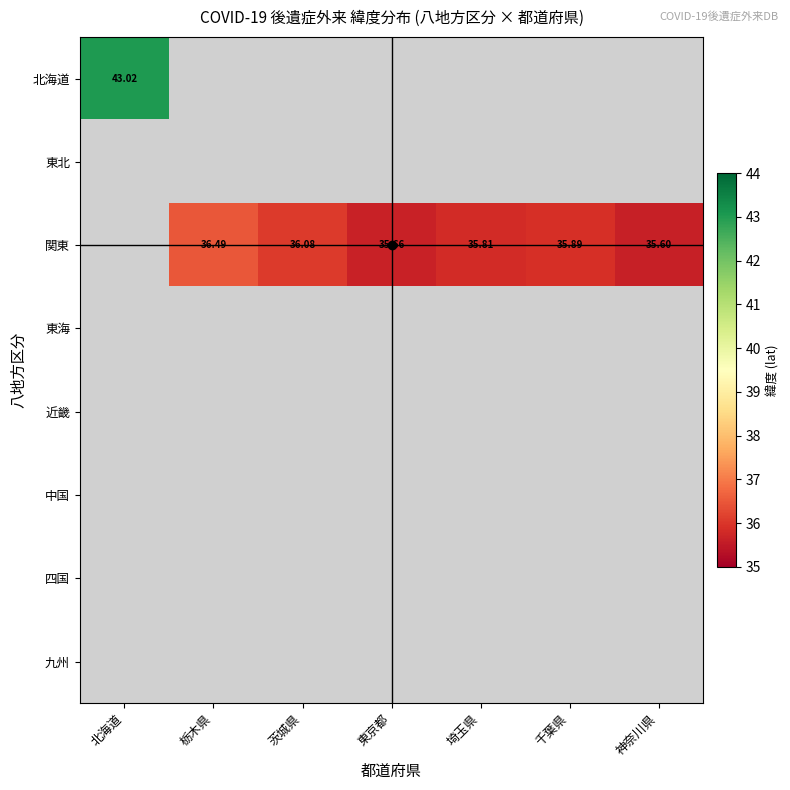

At how many categories does at least one series exceed 35?

7